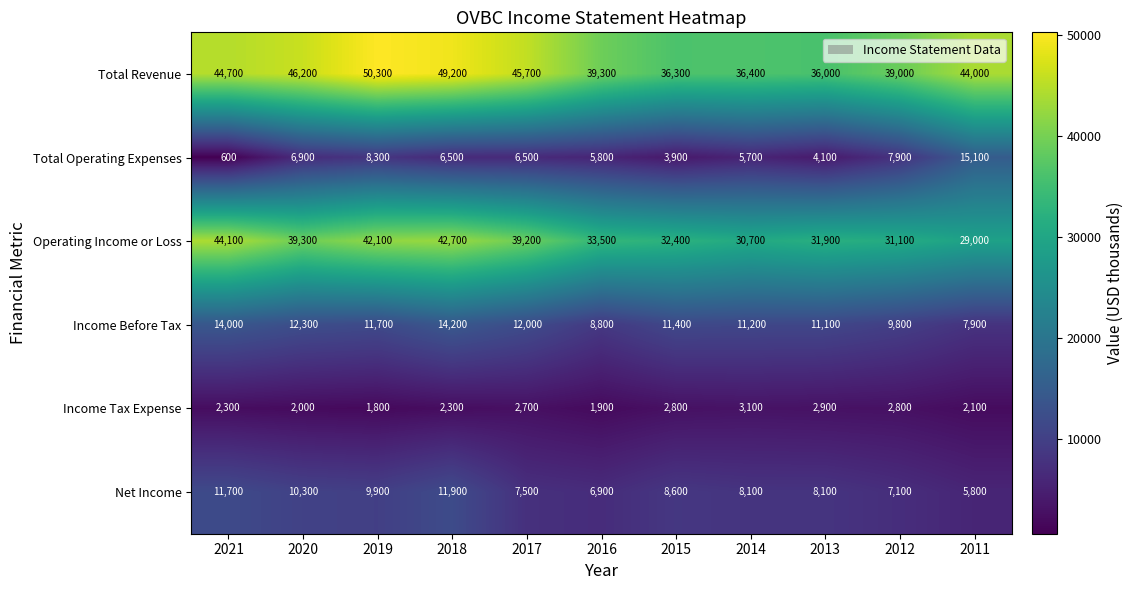

Is it true that Total Operating Expenses equals 6196 at 2013?

False